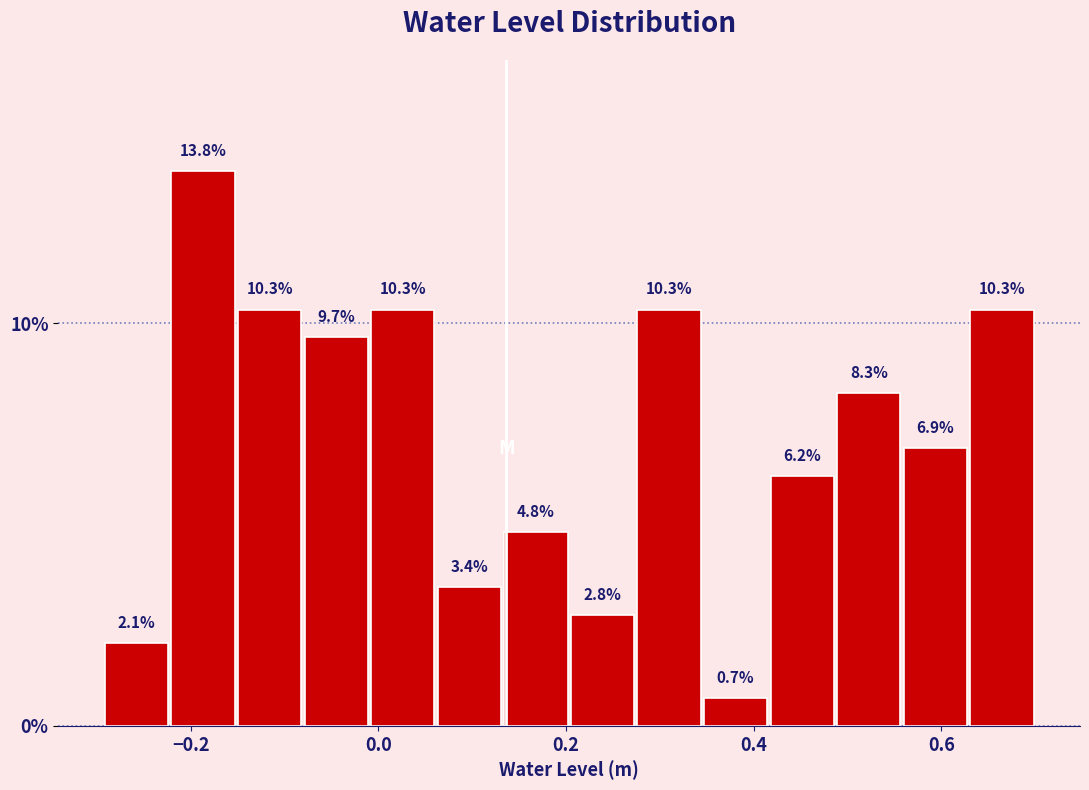

Around what value on the x-axis is the tallest bar? Give the approximate position of its centre, as read against the axis.

-0.18